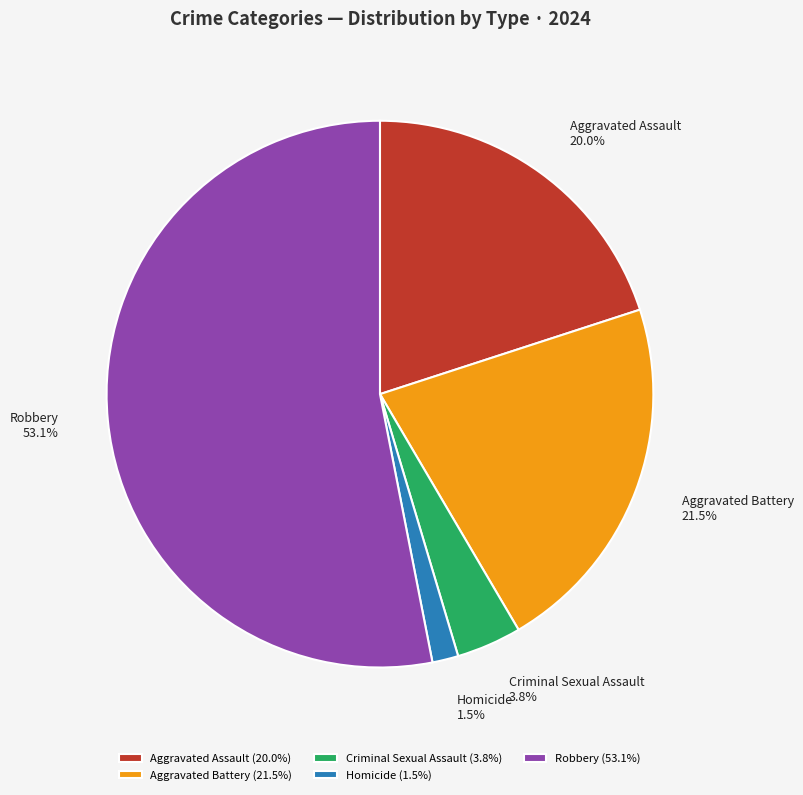

Is Robbery the majority of the pie?

Yes